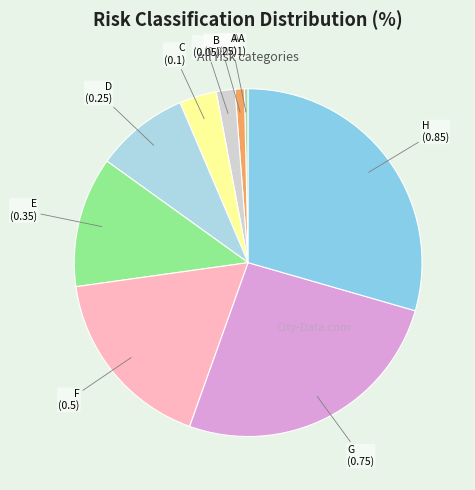

Which has a higher value, C or B?

C